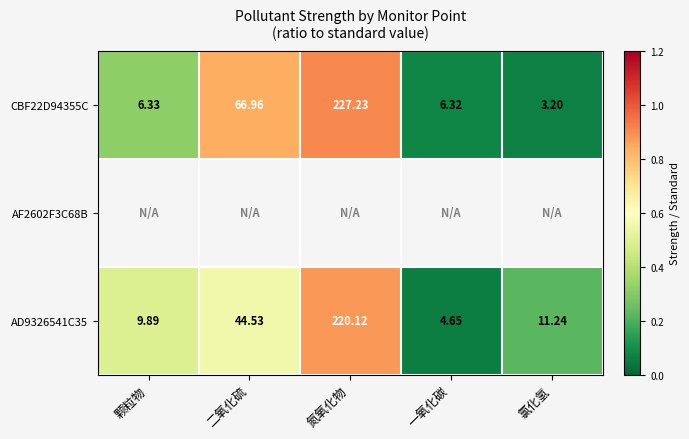

Where is CBF22D94355C nearest to the value 115?

二氧化硫